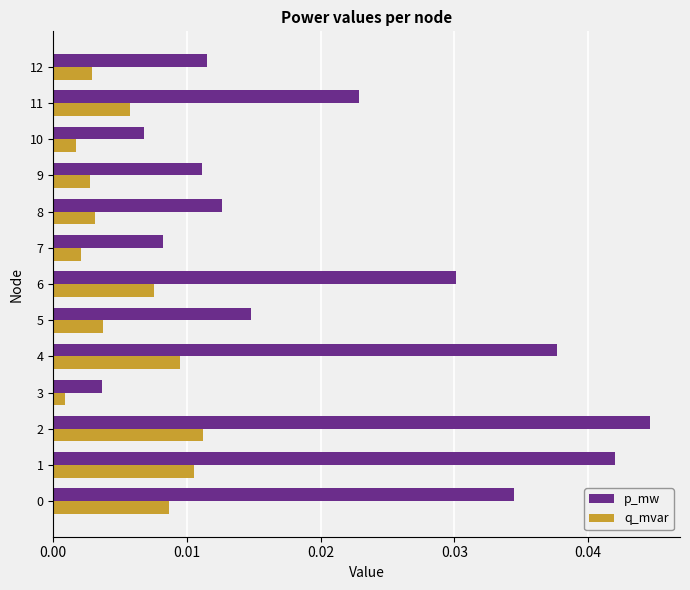

Rank the series at 10 from highest to lowest value.

p_mw, q_mvar